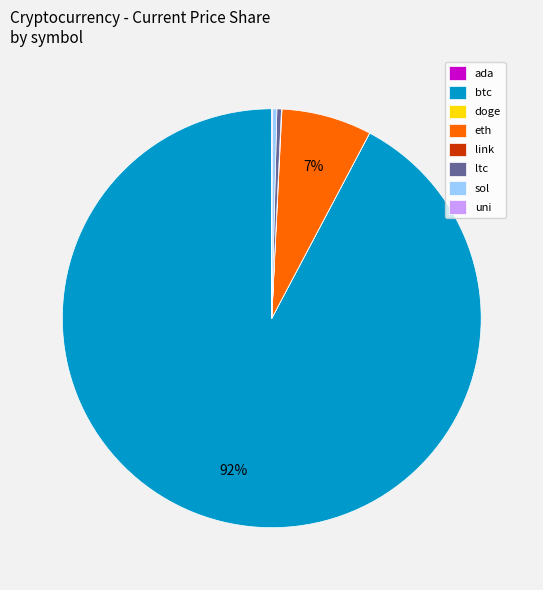

Does any single category account for the majority?

Yes